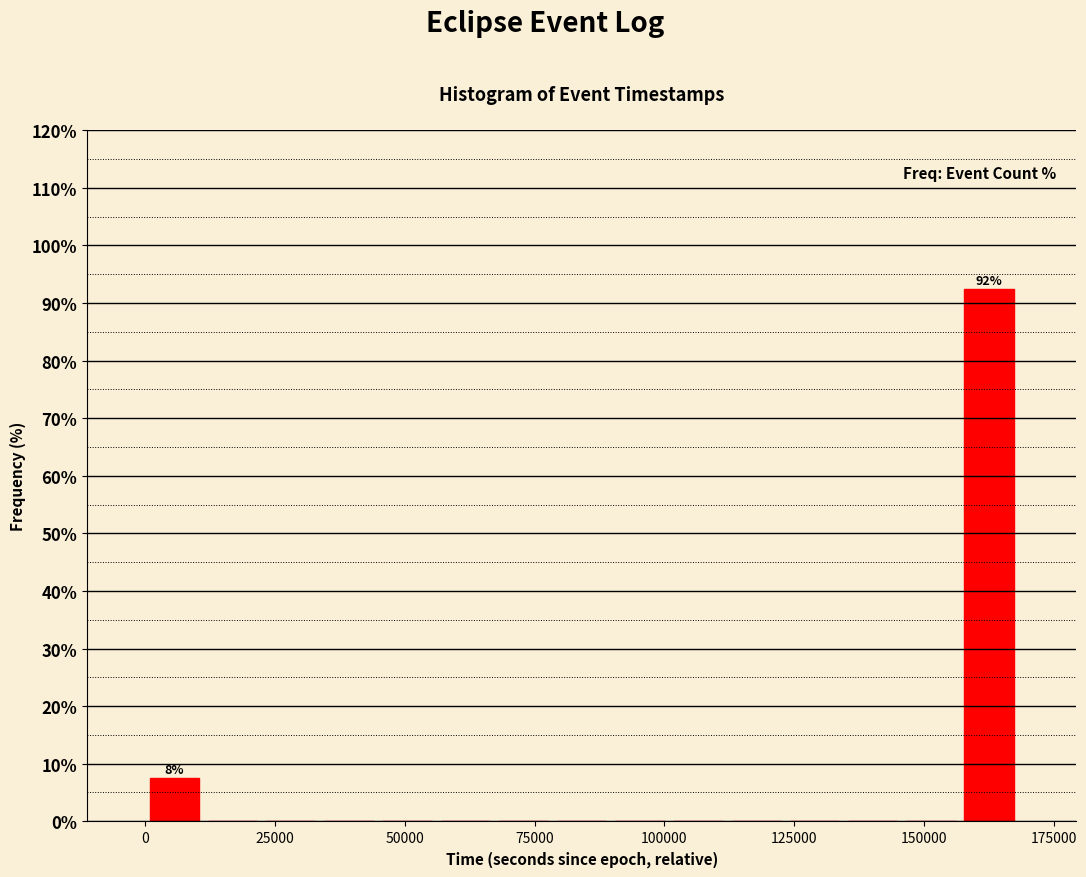

Read against the x-axis, roughly where is the centre of the tallest bar?

165000